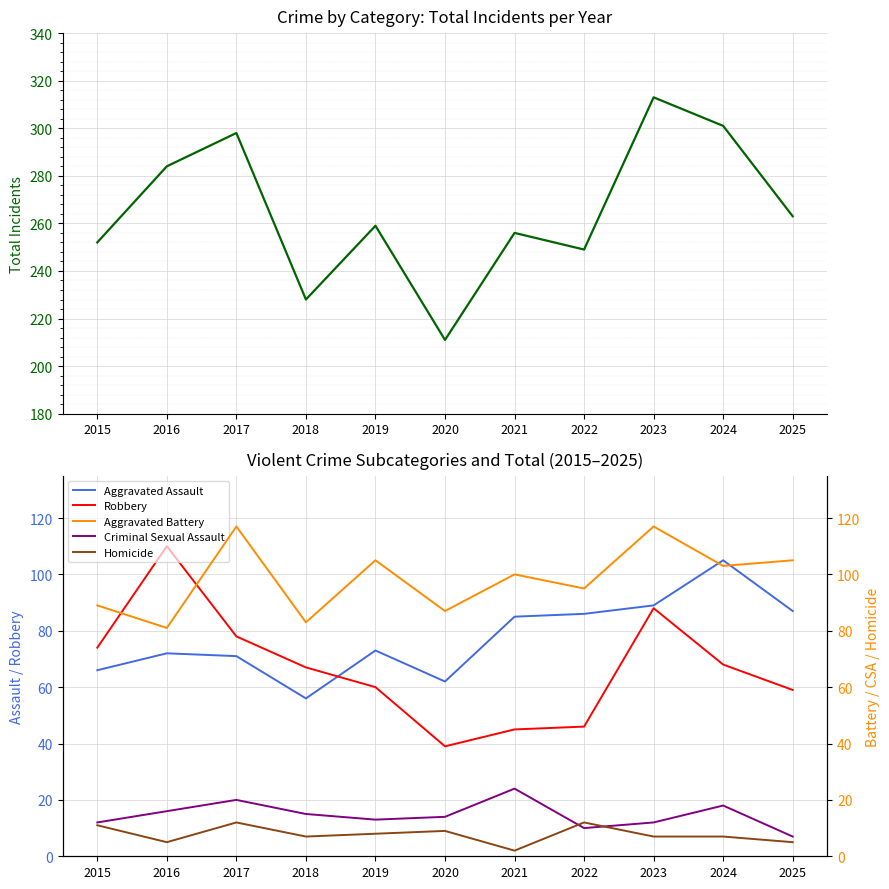

Reading right to left, extract all data points from this chart.

Total: 263	301	313	249	256	211	259	228	298	284	252
Aggravated Assault: 87	105	89	86	85	62	73	56	71	72	66
Robbery: 59	68	88	46	45	39	60	67	78	110	74
Aggravated Battery: 105	103	117	95	100	87	105	83	117	81	89
Criminal Sexual Assault: 7	18	12	10	24	14	13	15	20	16	12
Homicide: 5	7	7	12	2	9	8	7	12	5	11